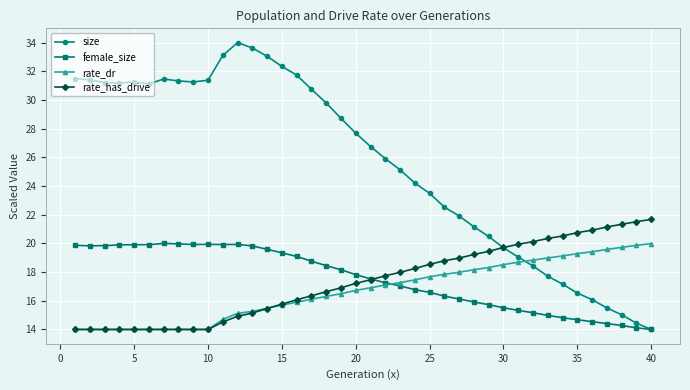

Which series has the largest total across all categories?

size